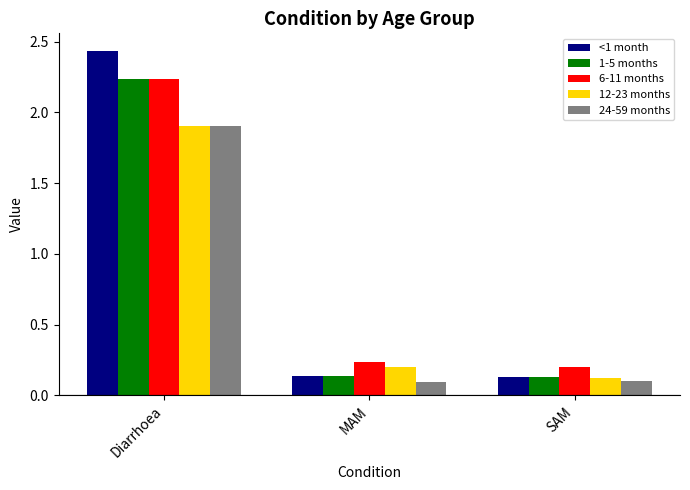

Which series has the largest range (max minus min)?

<1 month